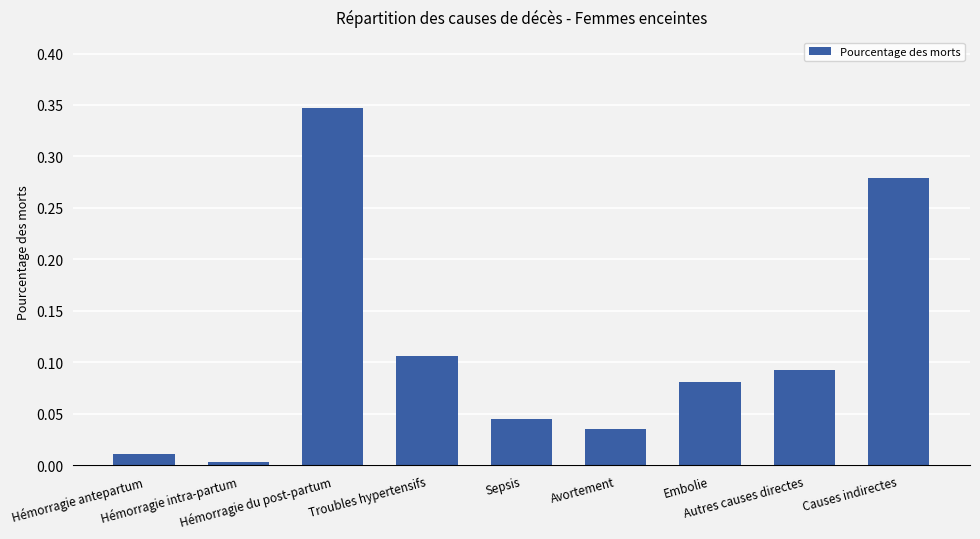

Does the chart contain any negative values?

No